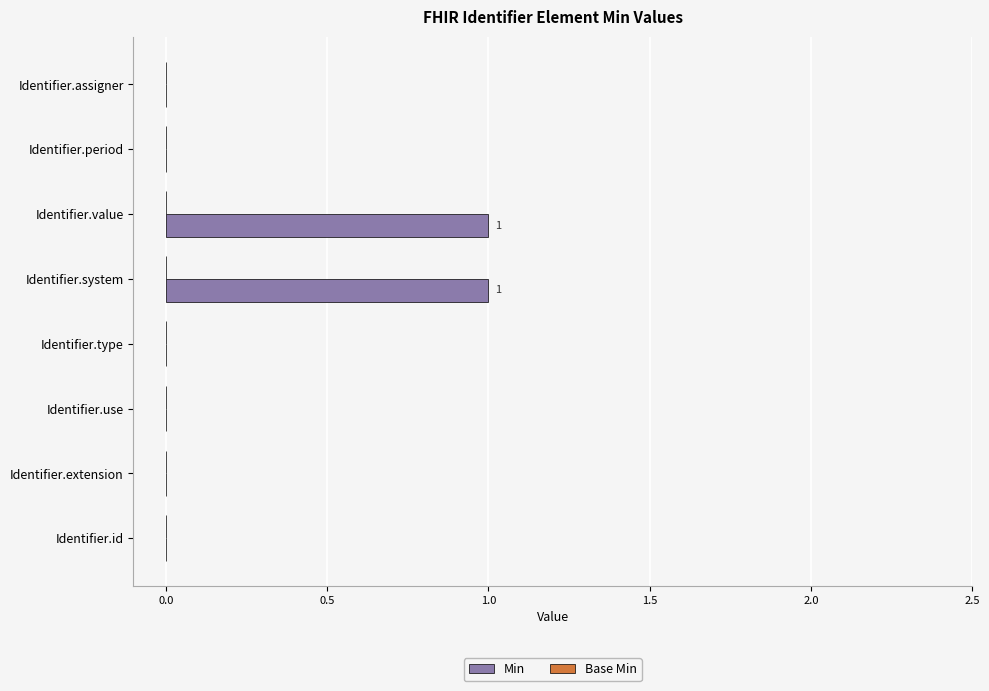

The chart shows a value of 0 at Identifier.type. True or false?

True